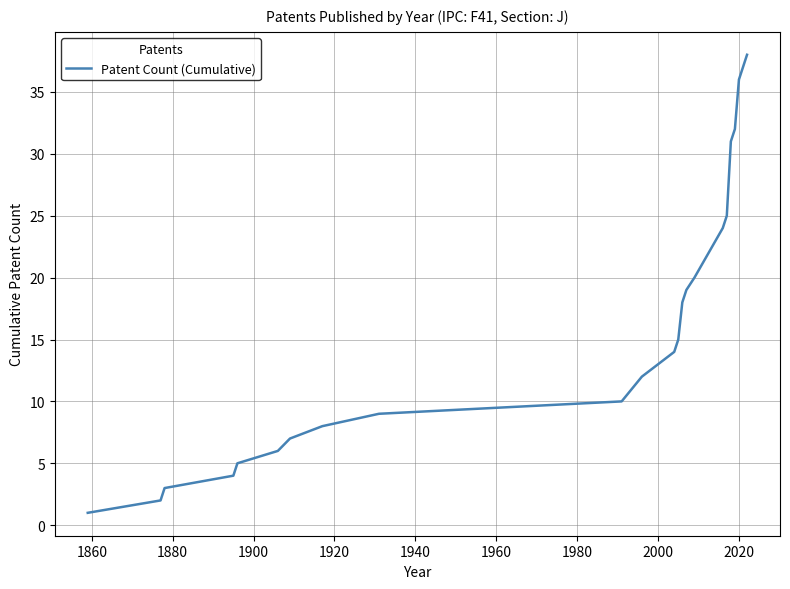

Count the number of data series in this chart.

1